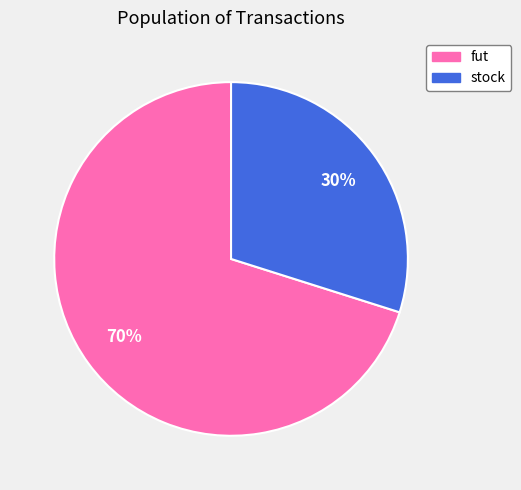

Which category accounts for the majority?

fut